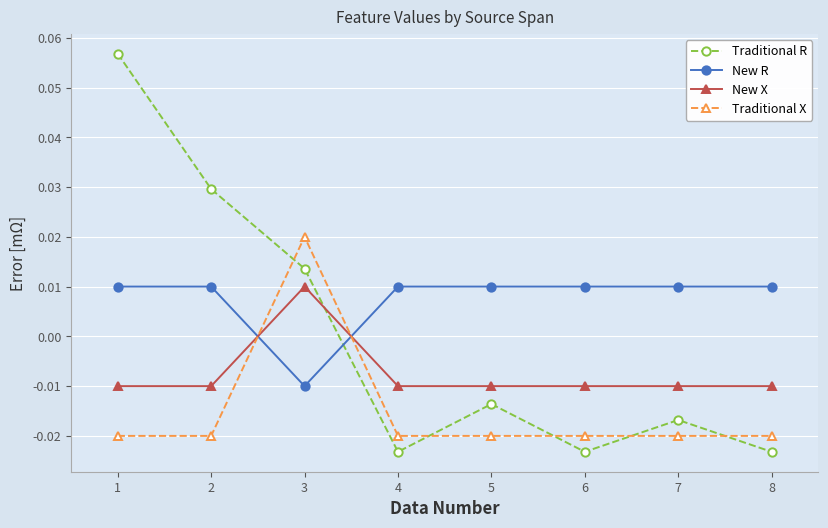

True or false: New X and Traditional X intersect in this chart.

True